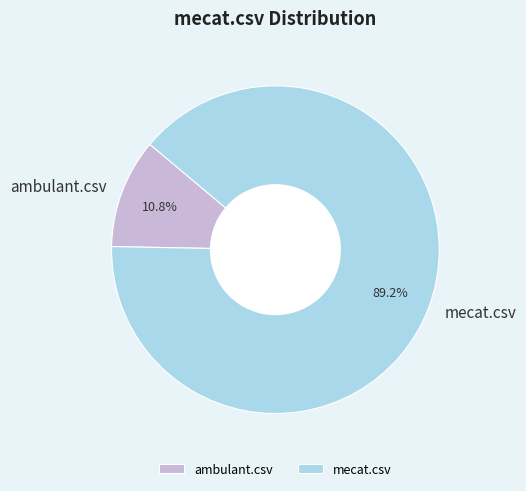

What percentage is the mecat.csv slice, to the nearest percent?

89%